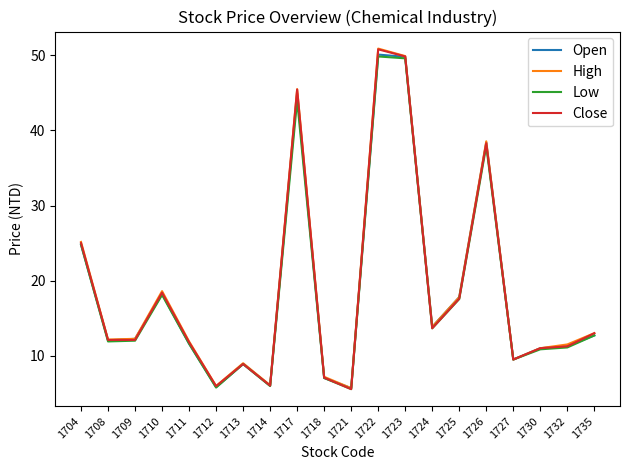

Read the Open value at 1714.

6.0